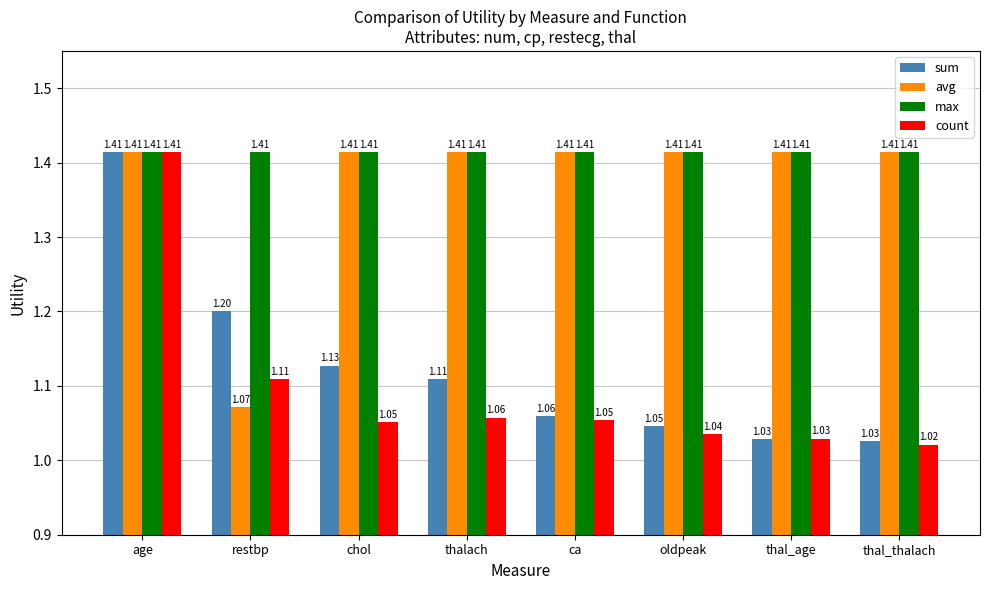

What is the sum of the max values at ca and thal_thalach?

2.8